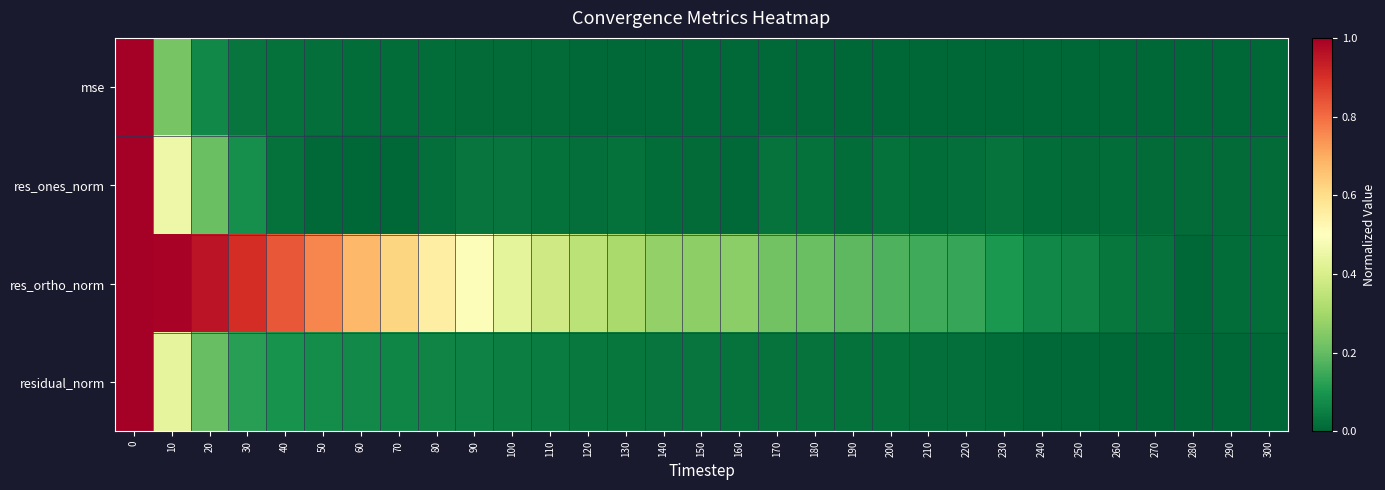

What is the total value across all series at 160?

0.3